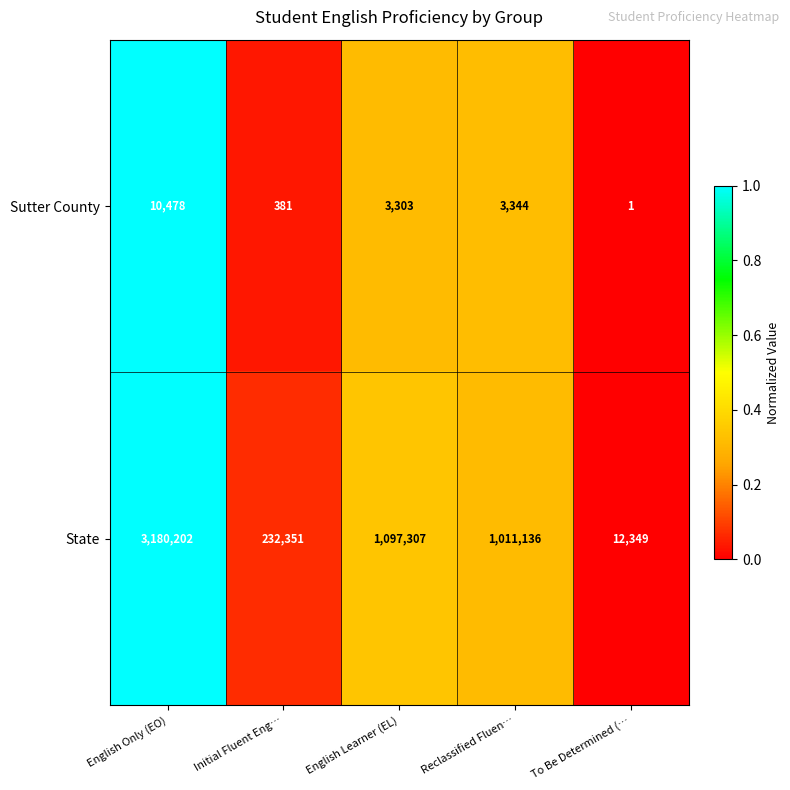

At which label does State first exceed 1011136?

English Only (EO)